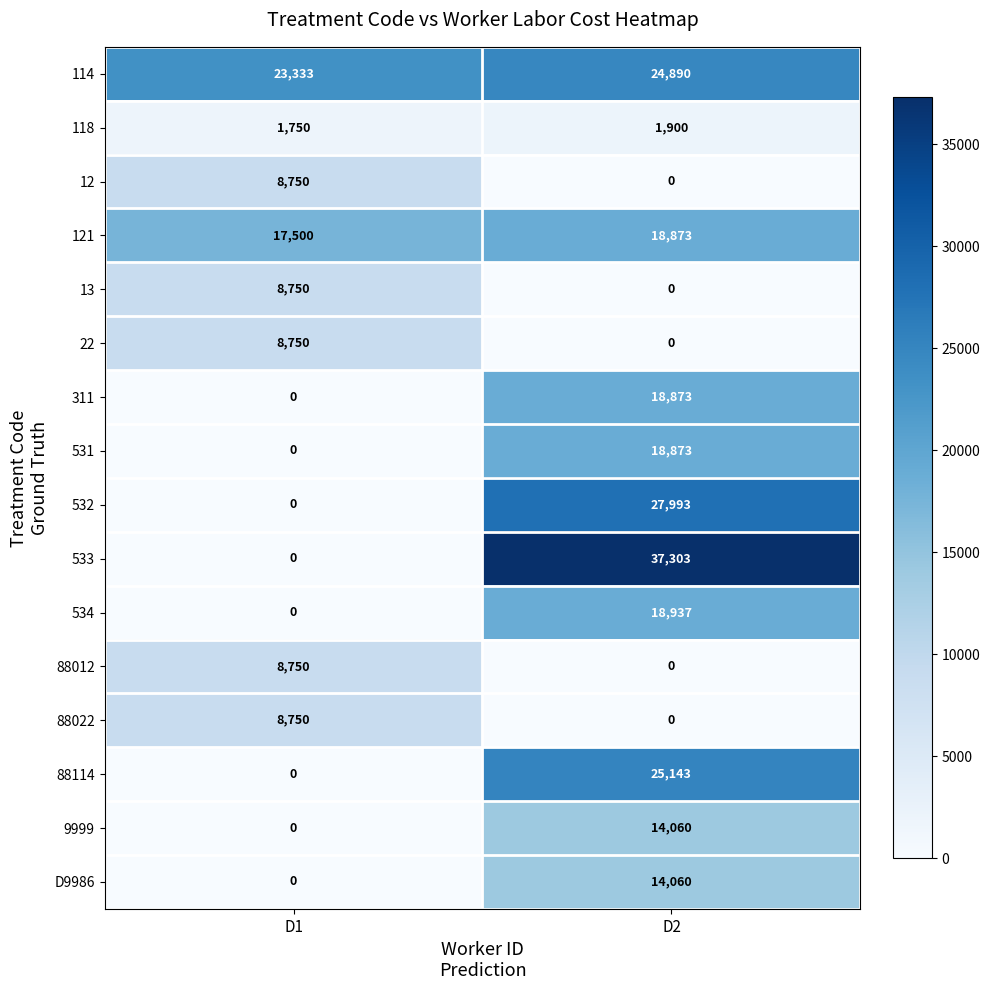

Which series has the largest range (max minus min)?

533